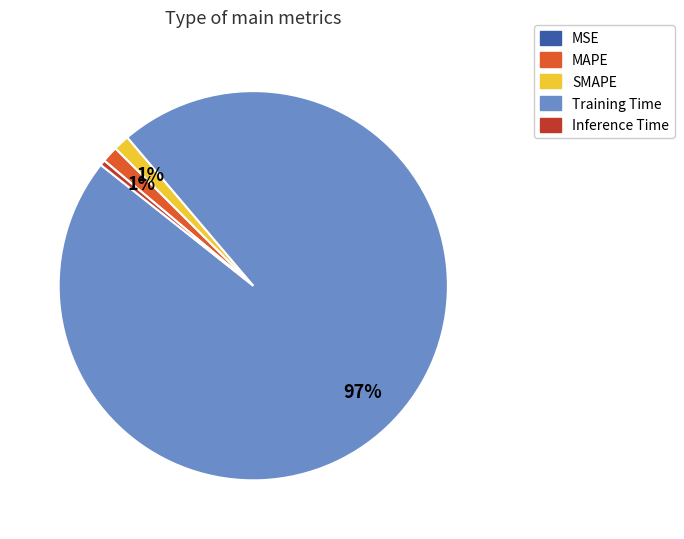

Which slice is the largest?

Training Time